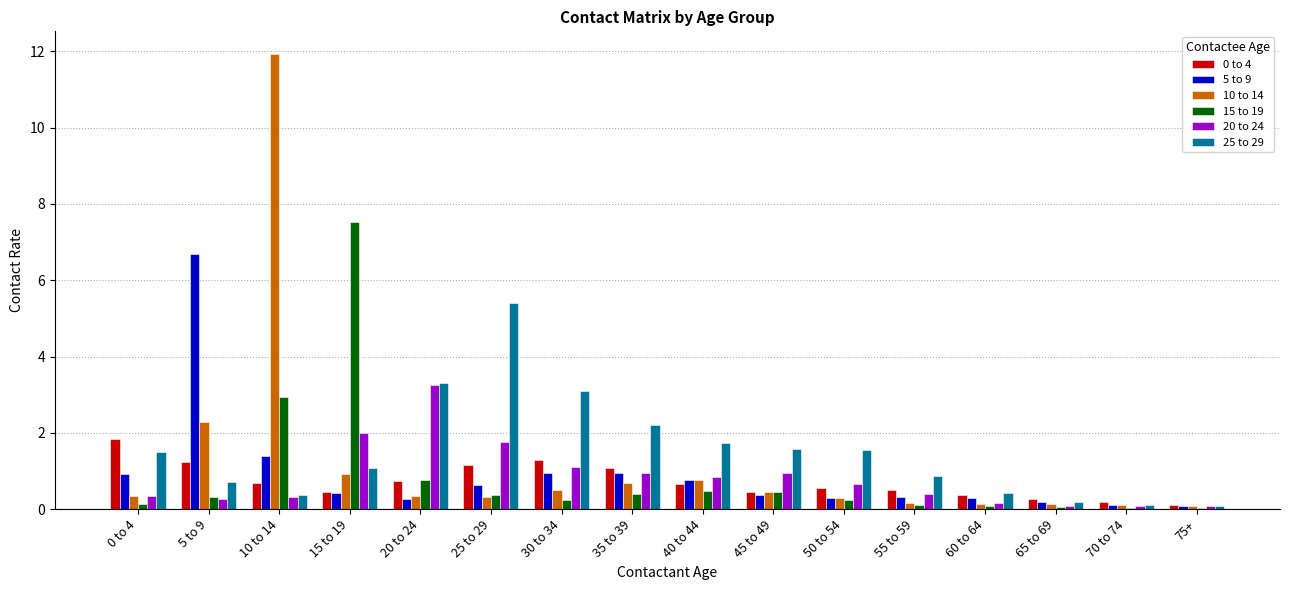

Which series changed the most between 15 to 19 and 45 to 49?

15 to 19